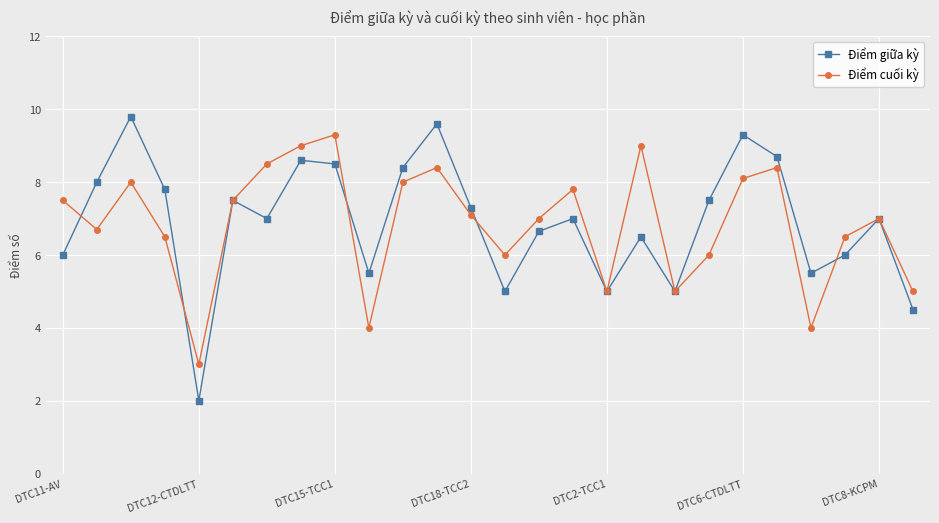

True or false: Điểm cuối kỳ has more than 2 interior local peaks.

True